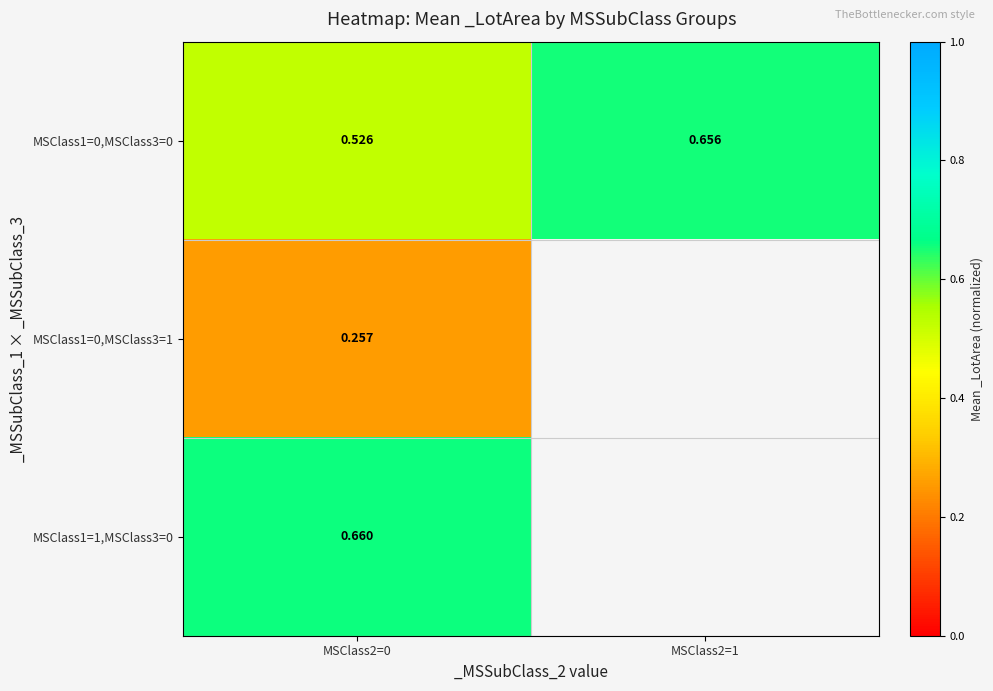

What is the approximate value of MSClass1=0,MSClass3=1 at MSClass2=0?

0.3